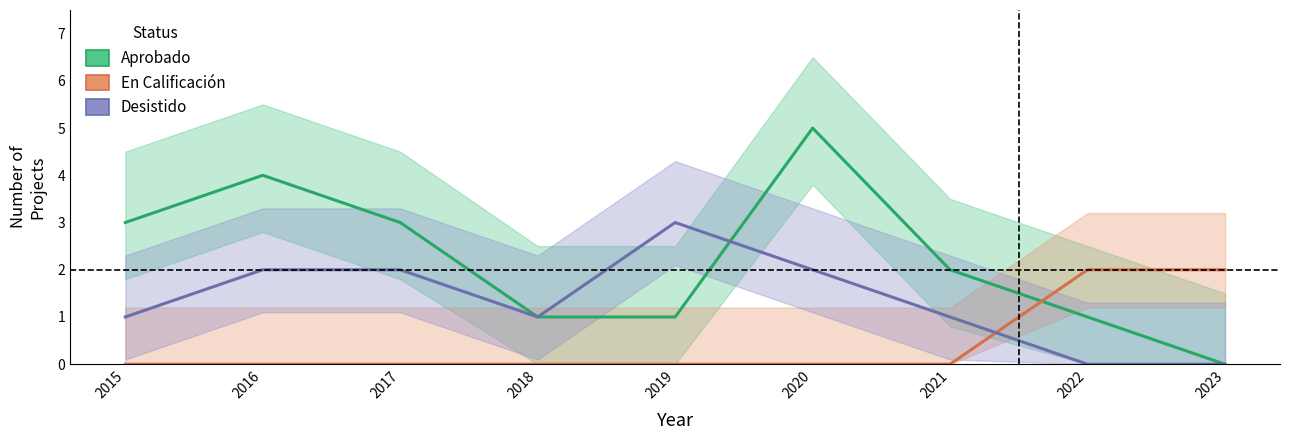

The Aprobado series shows 1 at 2017. True or false?

False